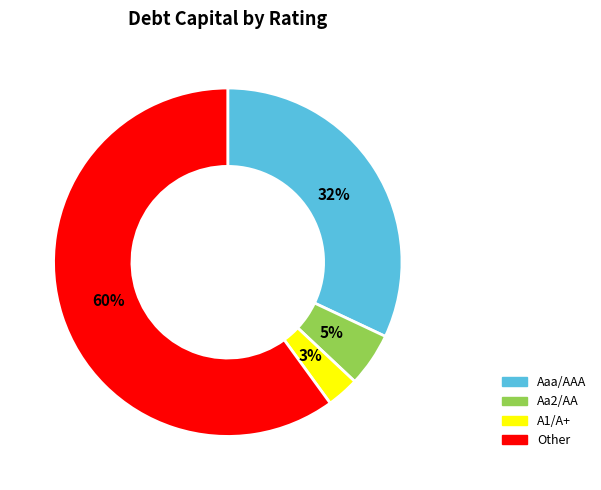

Combined, do Other and Aaa/AAA account for over 50%?

Yes